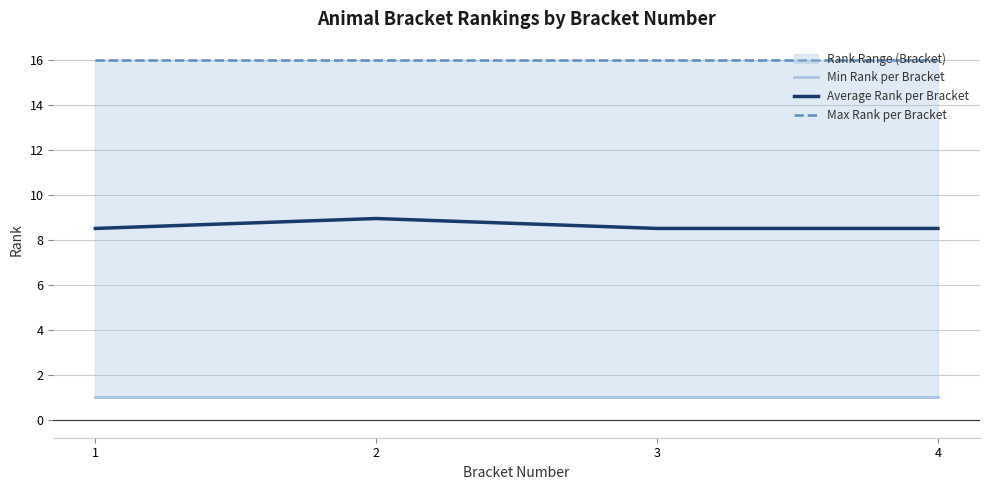

What is the sum of all Max Rank per Bracket values?

64.0